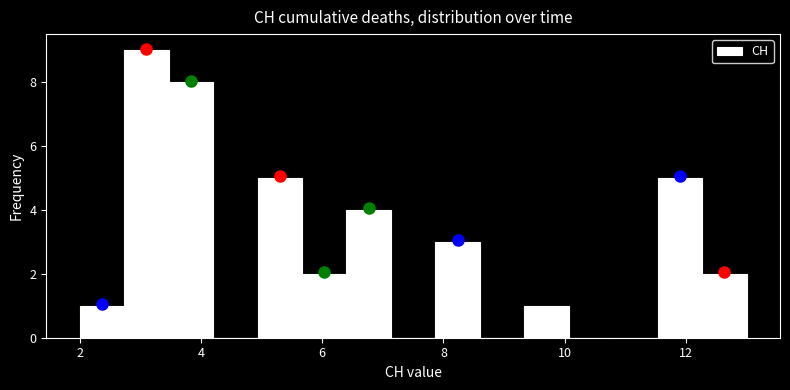

Around what value on the x-axis is the tallest bar? Give the approximate position of its centre, as read against the axis.

3.2